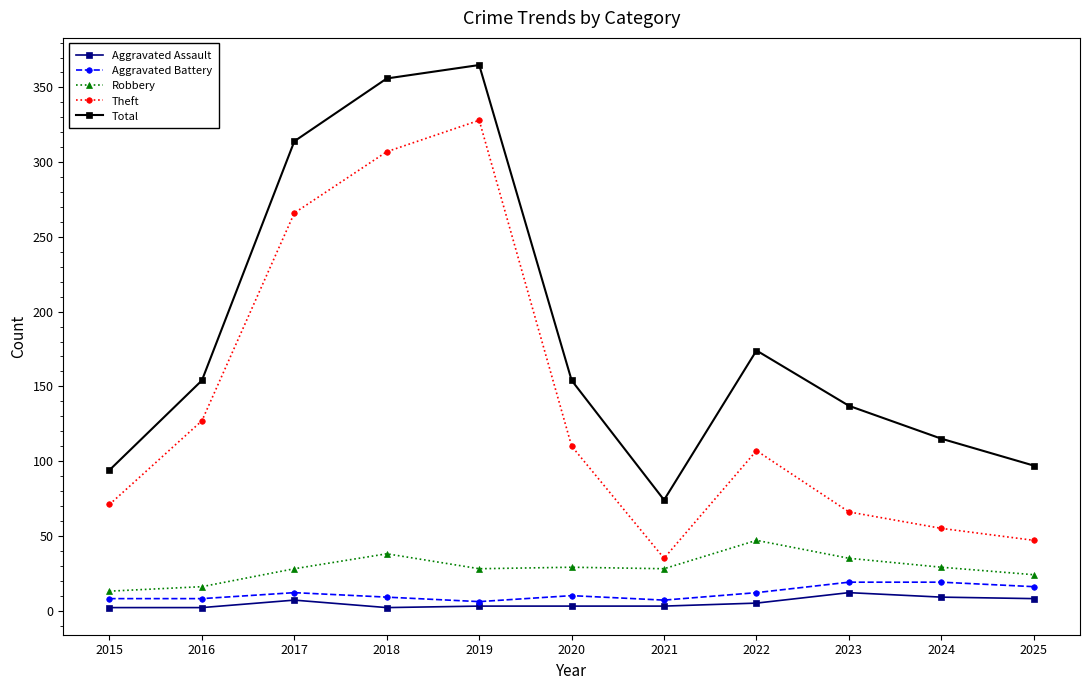

What is the sum of all Aggravated Battery values?

126